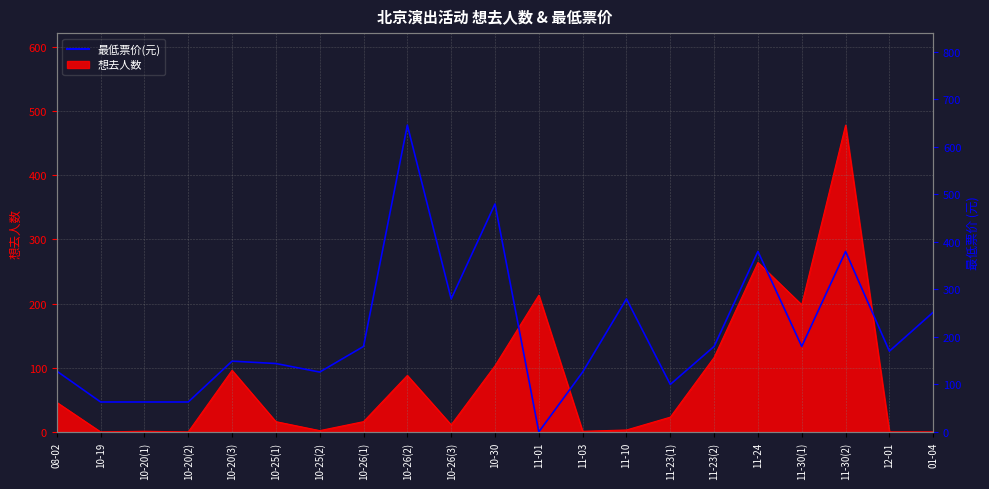

How many points are higher than both their immediate neighbors (excluding endpoints)?

6